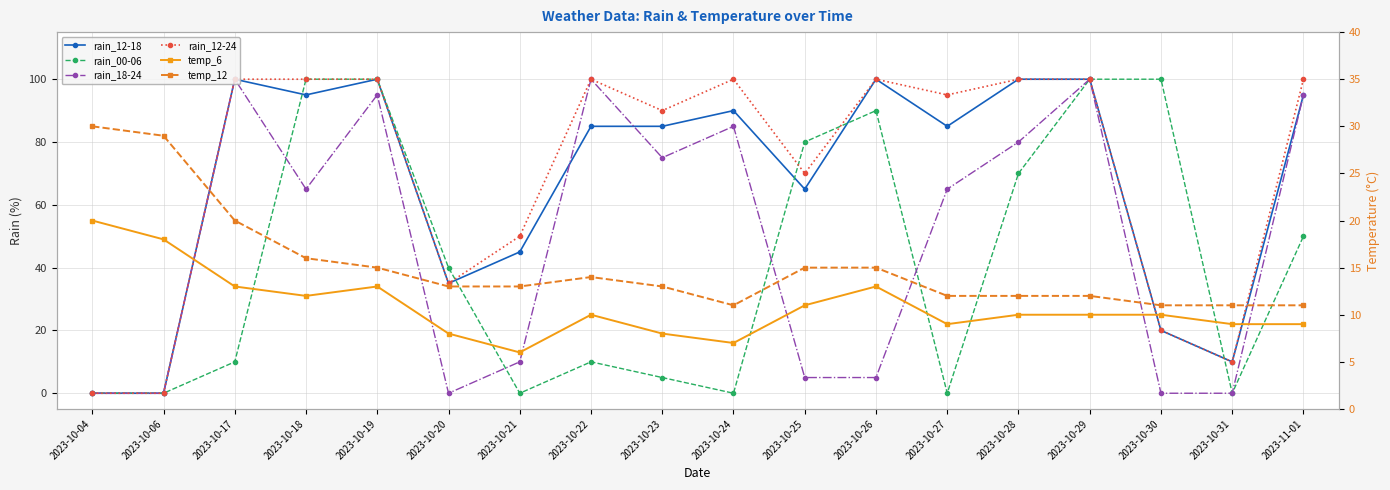

At how many categories does at least one series exceed 84?

12